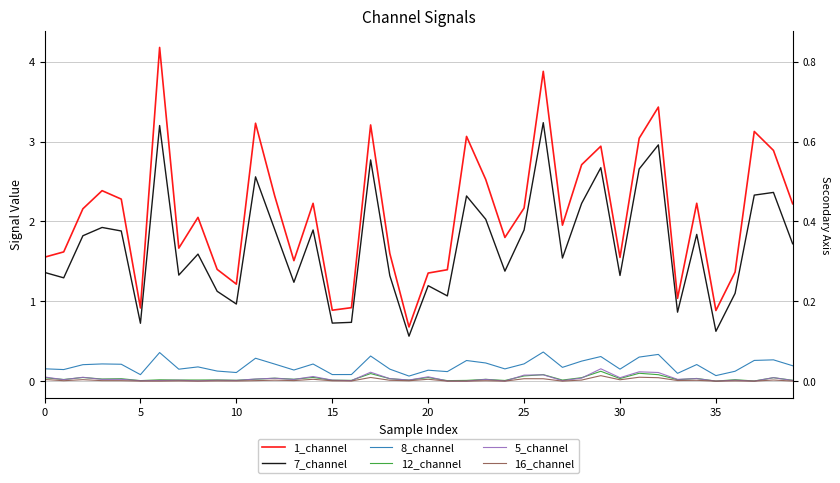

Reading left to right, what are all the values shown in this chart?

1_channel: 1.6	1.6	2.2	2.4	2.3	0.9	4.2	1.7	2.1	1.4	1.2	3.2	2.3	1.5	2.2	0.9	0.9	3.2	1.6	0.7	1.4	1.4	3.1	2.5	1.8	2.2	3.9	2.0	2.7	2.9	1.5	3.0	3.4	1.0	2.2	0.9	1.4	3.1	2.9	2.2
7_channel: 1.4	1.3	1.8	1.9	1.9	0.7	3.2	1.3	1.6	1.1	1.0	2.6	1.9	1.2	1.9	0.7	0.7	2.8	1.3	0.6	1.2	1.1	2.3	2.0	1.4	1.9	3.2	1.5	2.2	2.7	1.3	2.7	3.0	0.9	1.8	0.6	1.1	2.3	2.4	1.7
8_channel: 0.2	0.1	0.2	0.2	0.2	0.1	0.4	0.1	0.2	0.1	0.1	0.3	0.2	0.1	0.2	0.1	0.1	0.3	0.2	0.1	0.1	0.1	0.3	0.2	0.2	0.2	0.4	0.2	0.3	0.3	0.1	0.3	0.3	0.1	0.2	0.1	0.1	0.3	0.3	0.2
12_channel: 0.0	0.0	0.0	0.0	0.0	0.0	0.0	0.0	0.0	0.0	0.0	0.0	0.0	0.0	0.0	0.0	0.0	0.1	0.0	0.0	0.0	0.0	0.0	0.0	0.0	0.1	0.1	0.0	0.0	0.1	0.0	0.1	0.1	0.0	0.0	0.0	0.0	0.0	0.0	0.0
5_channel: 0.1	0.0	0.0	0.0	0.0	0.0	0.0	0.0	0.0	0.0	0.0	0.0	0.0	0.0	0.1	0.0	0.0	0.1	0.0	0.0	0.1	0.0	0.0	0.0	0.0	0.1	0.1	0.0	0.0	0.2	0.0	0.1	0.1	0.0	0.0	0.0	0.0	0.0	0.0	0.0
16_channel: 0.0	0.0	0.0	0.0	0.0	0.0	0.0	0.0	0.0	0.0	0.0	0.0	0.0	0.0	0.0	0.0	0.0	0.0	0.0	0.0	0.0	0.0	0.0	0.0	0.0	0.0	0.0	0.0	0.0	0.1	0.0	0.0	0.0	0.0	0.0	0.0	0.0	0.0	0.0	0.0